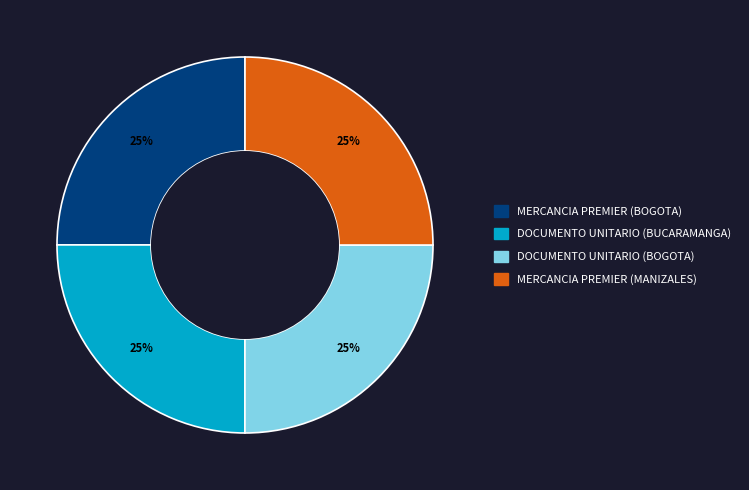

Is there any slice that represents more than half of the pie?

No